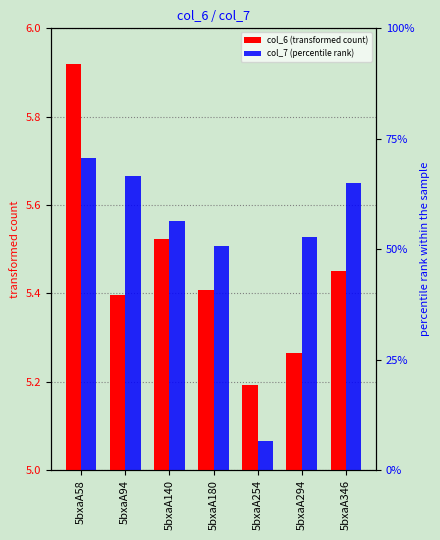

Rank the series by their average value, from highest to lowest.

col_7 (percentile rank), col_6 (transformed count)